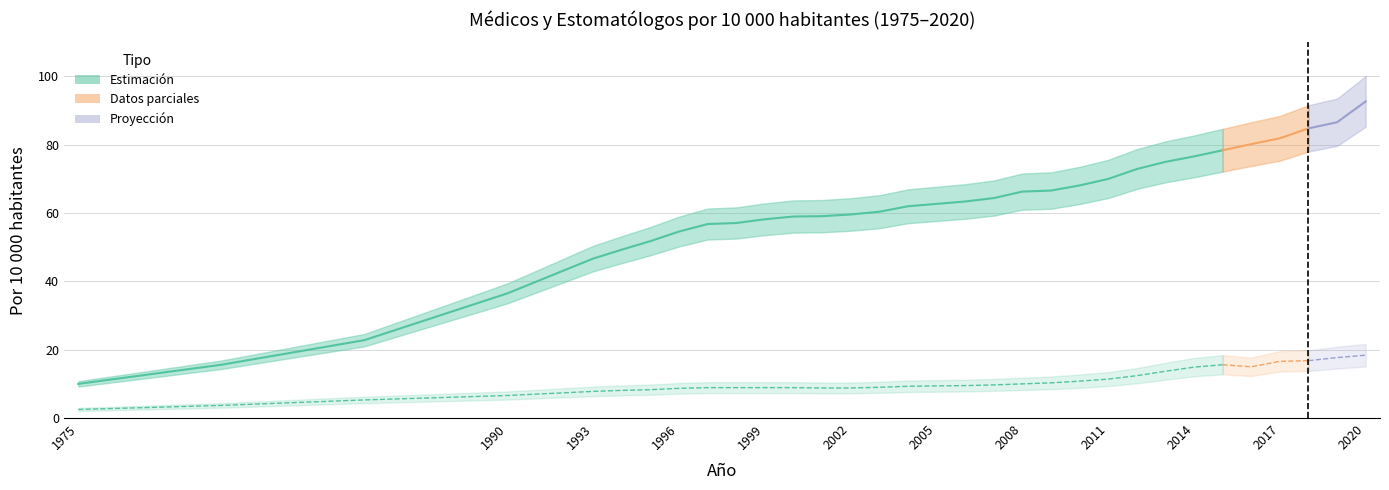

List the labels in order of Médicos (por 10 000 hab.) value, largest first.

2020, 2019, 2018, 2017, 2016, 2015, 2014, 2013, 2012, 2011, 2010, 2009, 2008, 2007, 2006, 2005, 2004, 2003, 2002, 2001, 2000, 1999, 1998, 1997, 1996, 1995, 1994, 1993, 1992, 1991, 1990, 1985, 1980, 1975